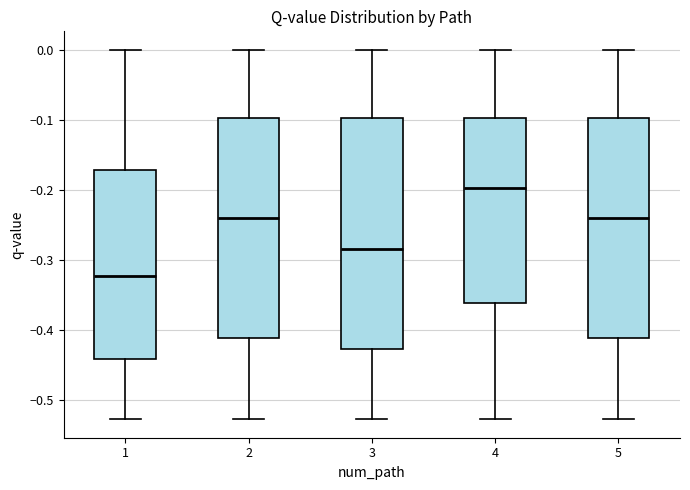

Reading left to right, read every box against the y-axis: the position of its median line, the range the box covers, and the ends of its whiskers. The values are not printed on the chart, so give them approximately, as read against the axis.

1: median -0.32, box -0.44 to -0.17, whiskers -0.53 to 0.00
2: median -0.24, box -0.41 to -0.10, whiskers -0.53 to 0.00
3: median -0.28, box -0.43 to -0.10, whiskers -0.53 to 0.00
4: median -0.20, box -0.36 to -0.10, whiskers -0.53 to 0.00
5: median -0.24, box -0.41 to -0.10, whiskers -0.53 to 0.00